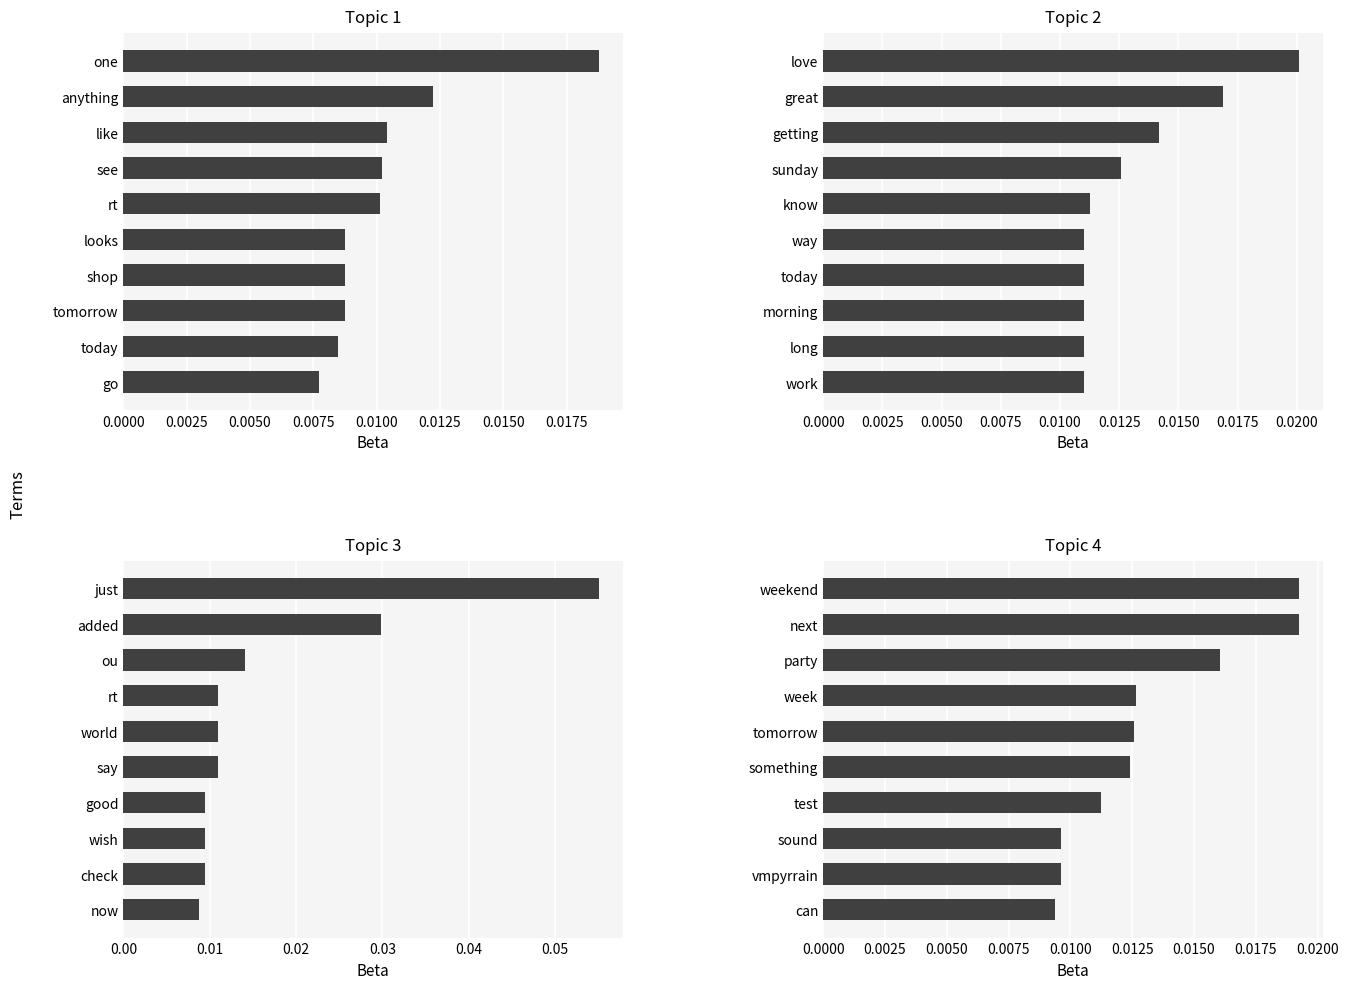

Which series has the largest total across all categories?

Topic 3